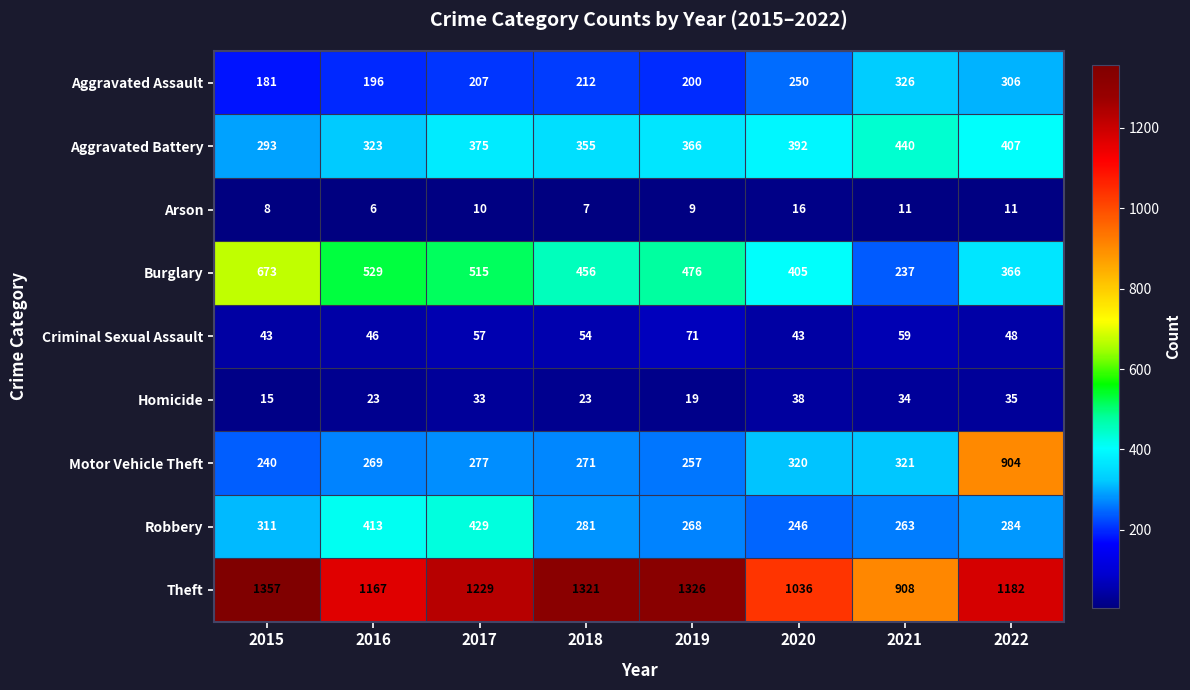

Which series has the widest spread of values?

Motor Vehicle Theft